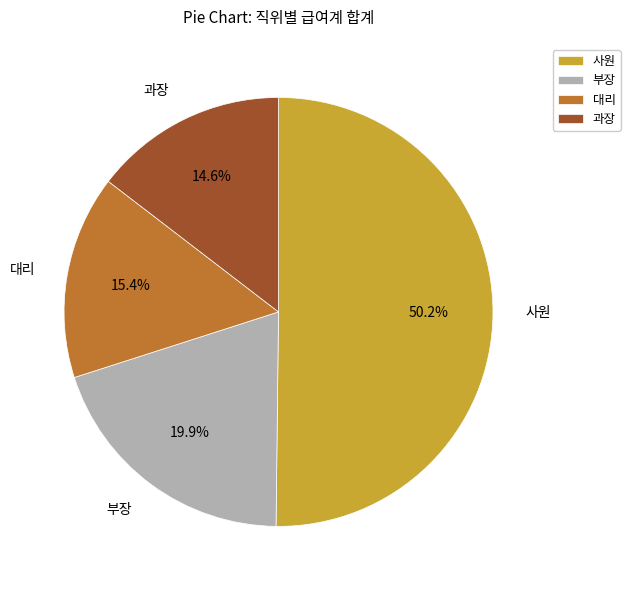

How many segments does this pie chart have?

4